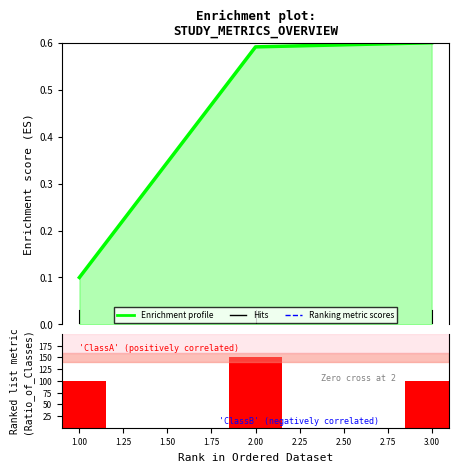

Between 0.75 and 1.25, which series saw the biggest shift?

Enrichment profile